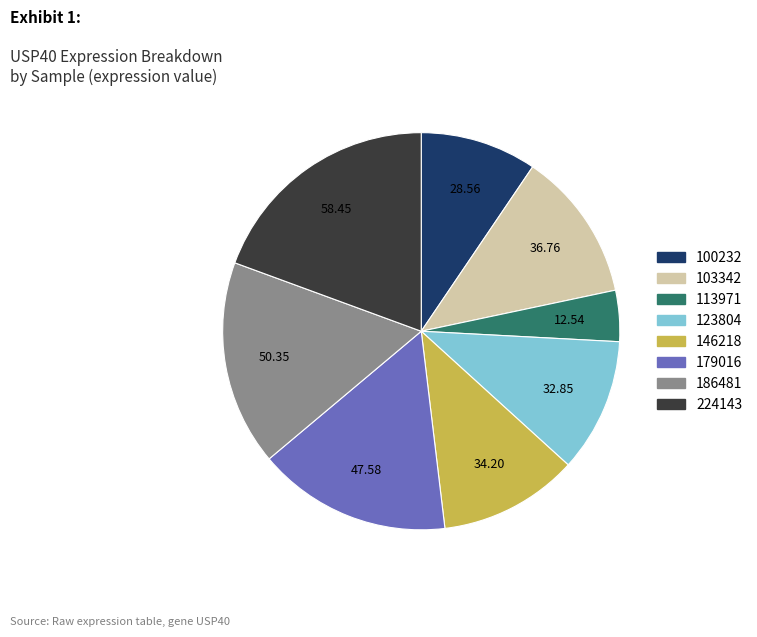

Does any single category account for the majority?

No